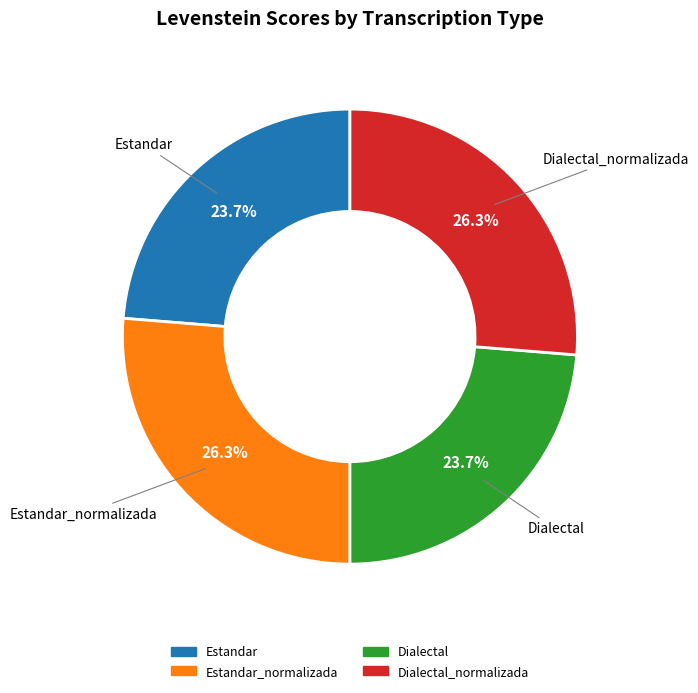

Is there any slice that represents more than half of the pie?

No